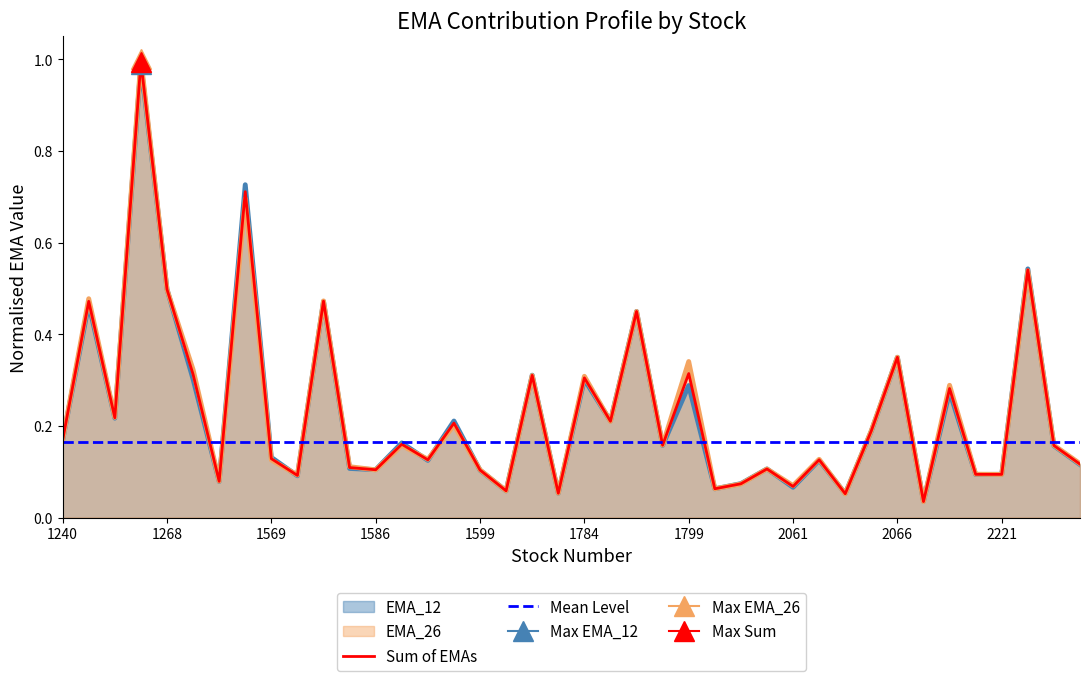

At which category is the sum across all series the highest?

1264